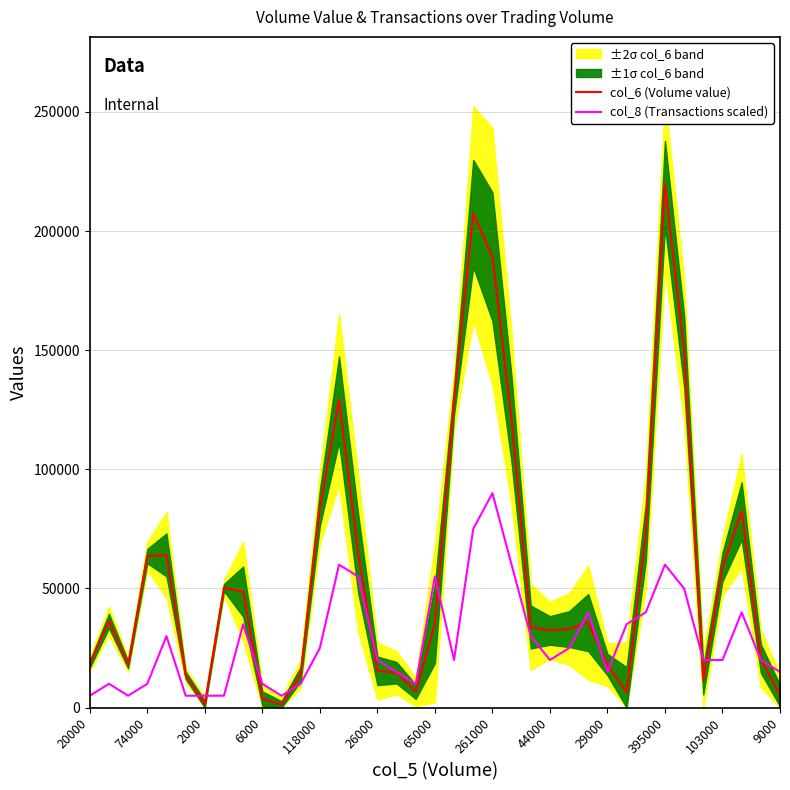

Is this an area chart (filled region under the line)?

No